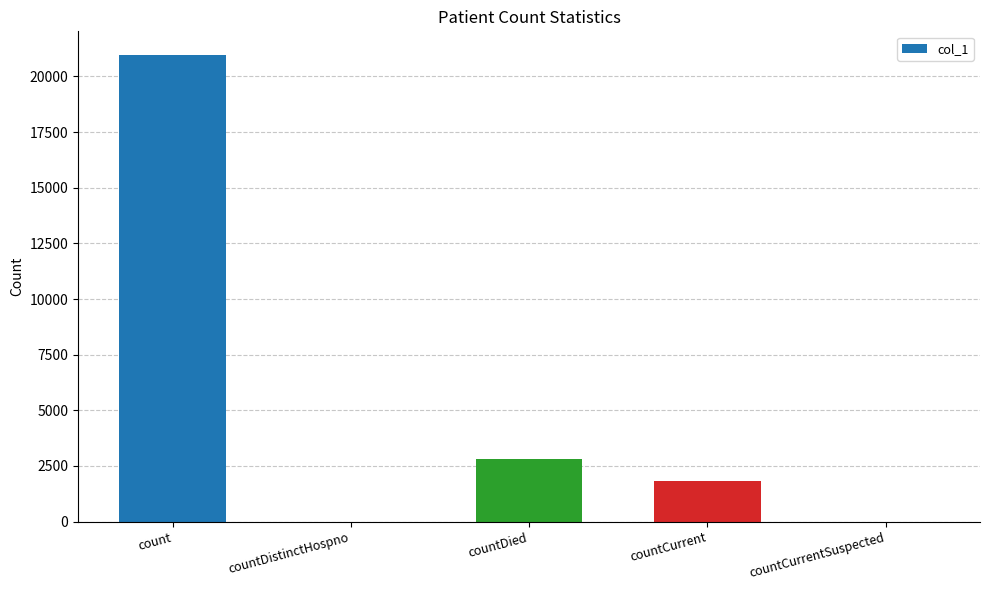

Reading left to right, transcribe all the data shown in this chart.

count=20976	countDistinctHospno=0	countDied=2813	countCurrent=1815	countCurrentSuspected=0